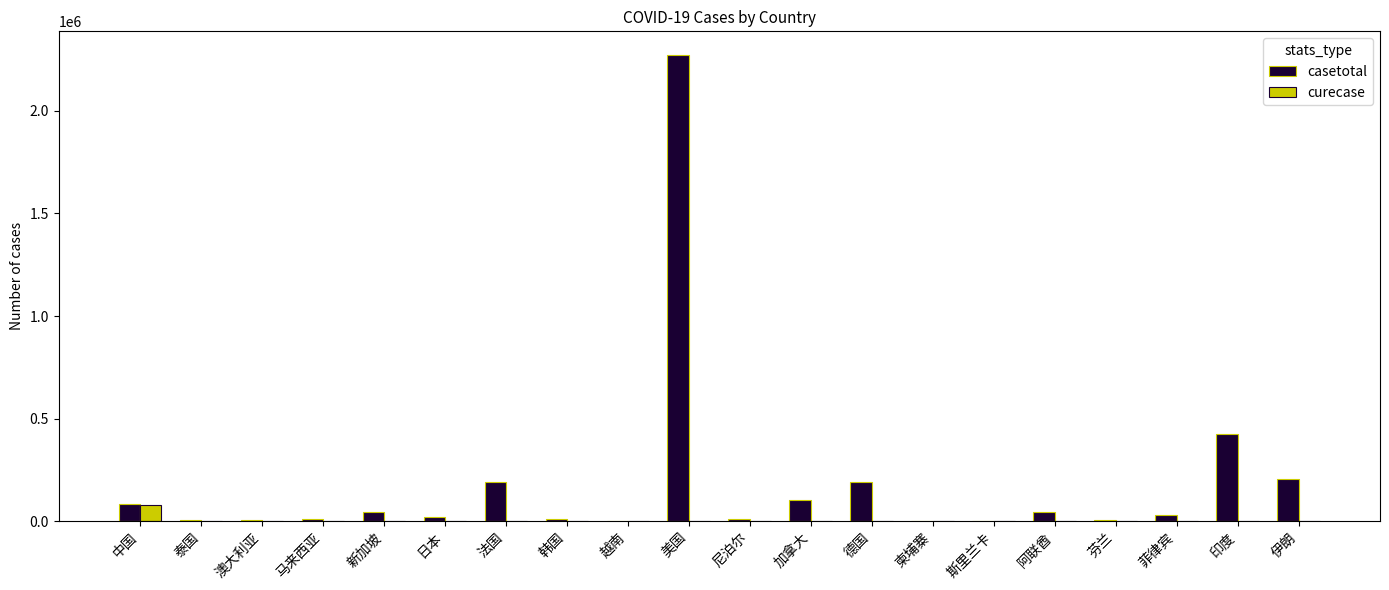

The curecase series shows 0 at 菲律宾. True or false?

True